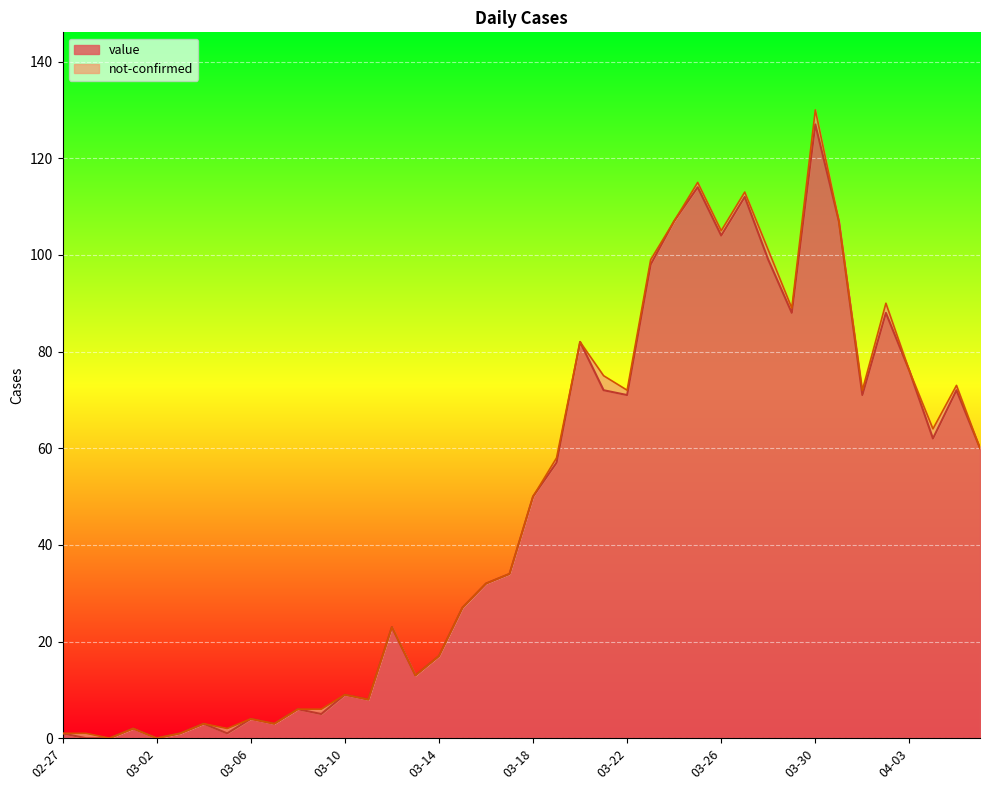

How many positive values are there?

37